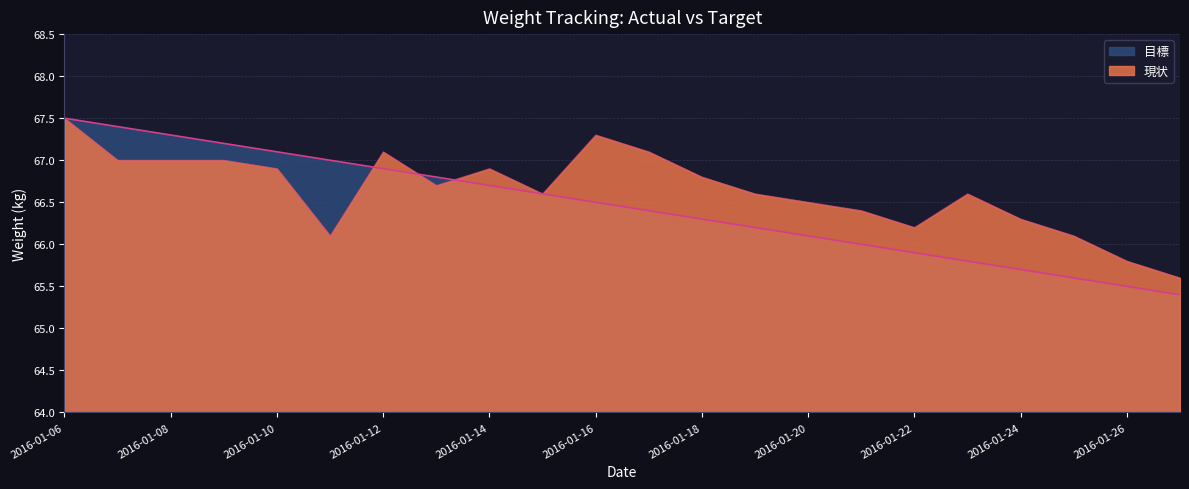

Which series has the largest total across all categories?

現状